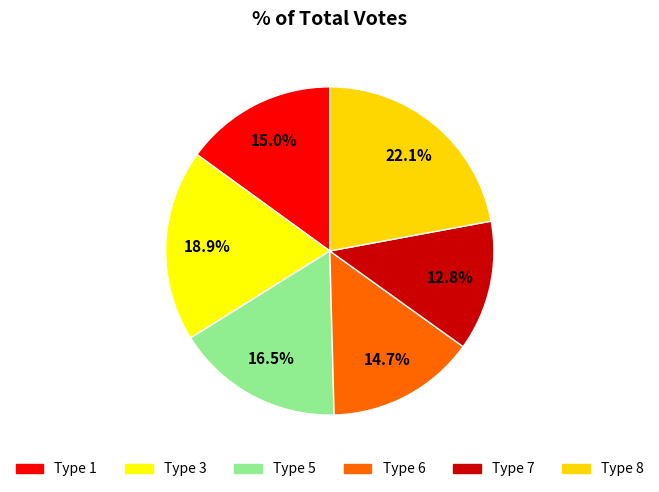

What portion of the pie excludes Type 3?

81.1%